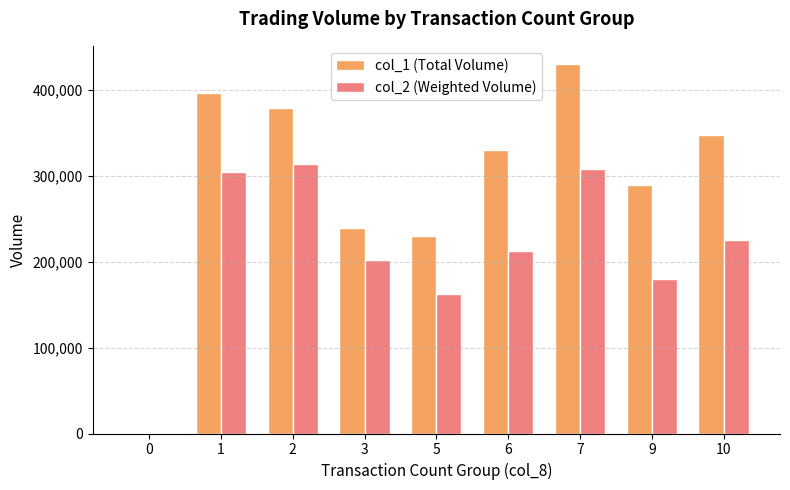

Which series changed the most between 5 and 6?

col_1 (Total Volume)